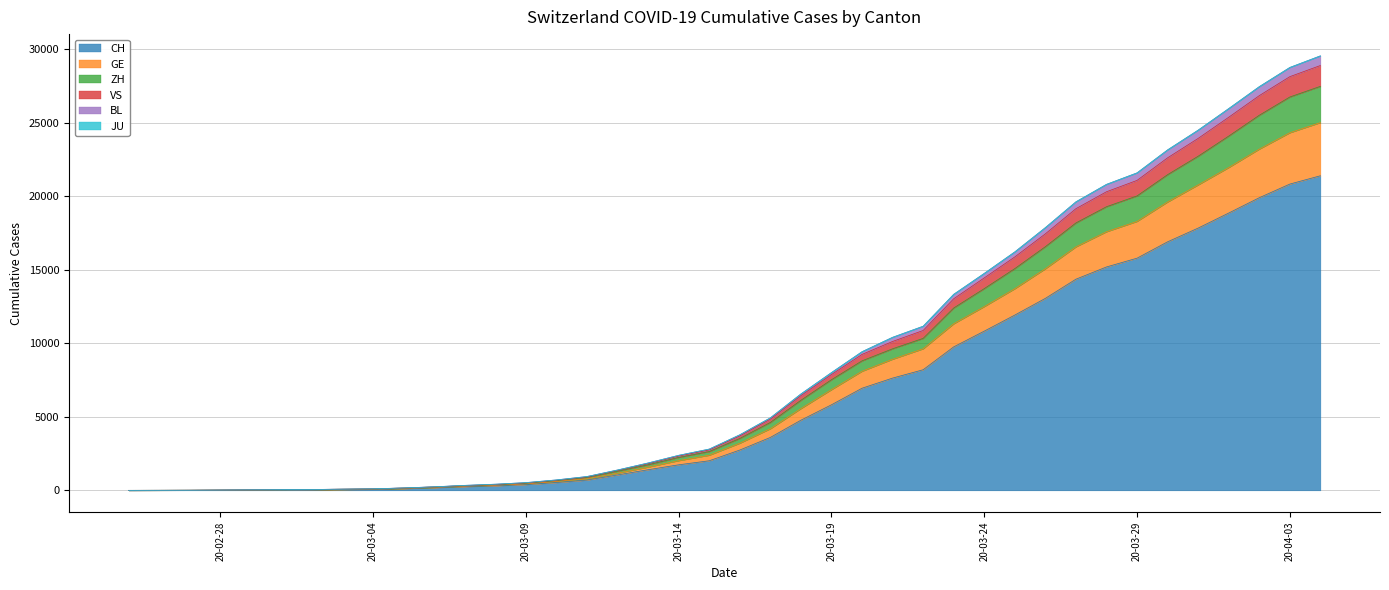

What is the maximum value for CH?

21398